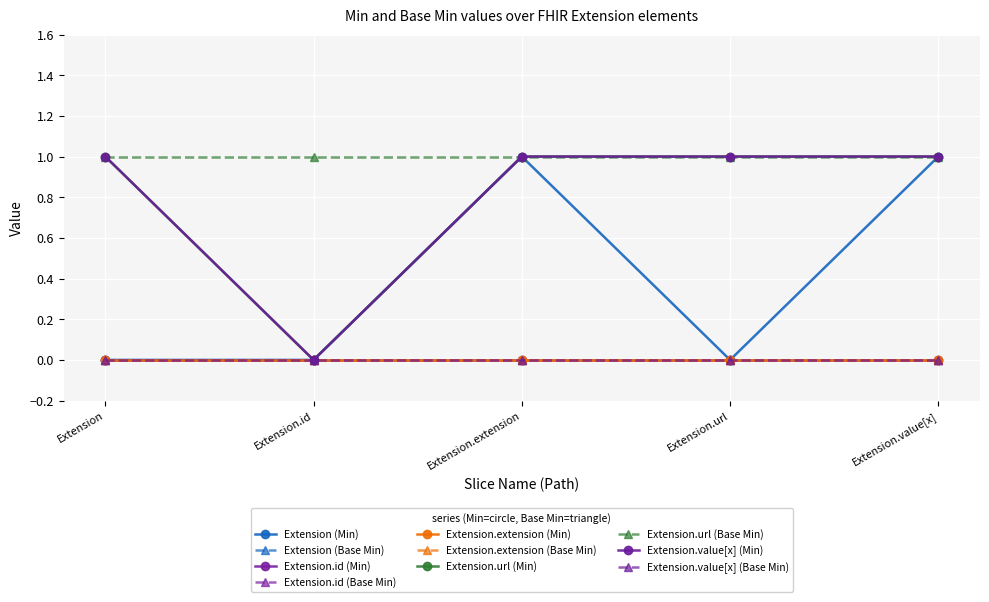

What is the label of the 4th point from the right?

Extension.id